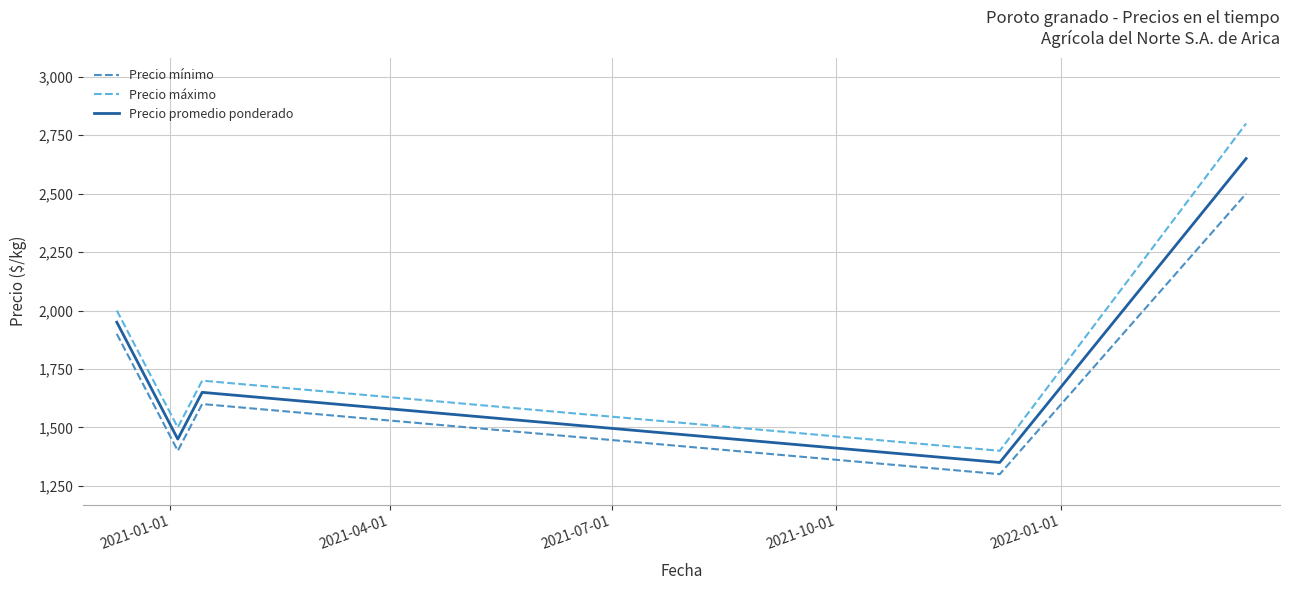

Which series has the largest range (max minus min)?

Precio máximo